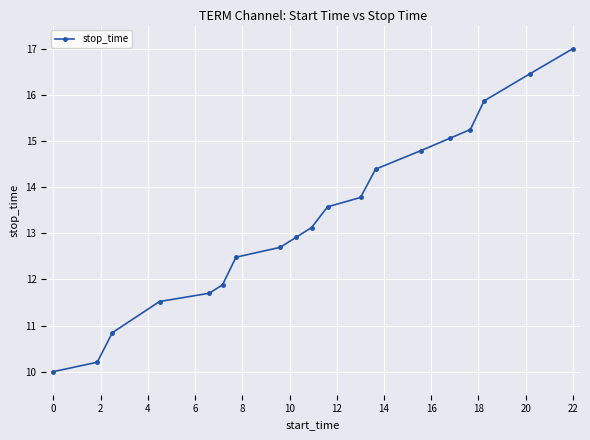

Does the chart display data point markers on the line(s)?

Yes